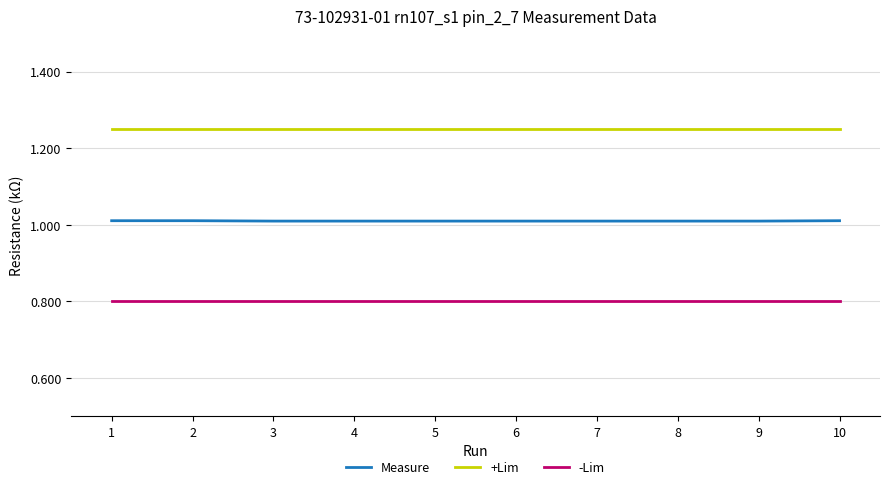

Which series has the widest spread of values?

Measure